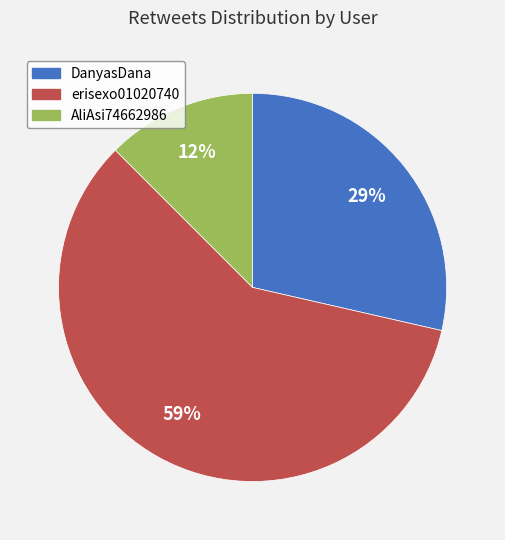

True or false: erisexo01020740 accounts for 73% of the total.

False